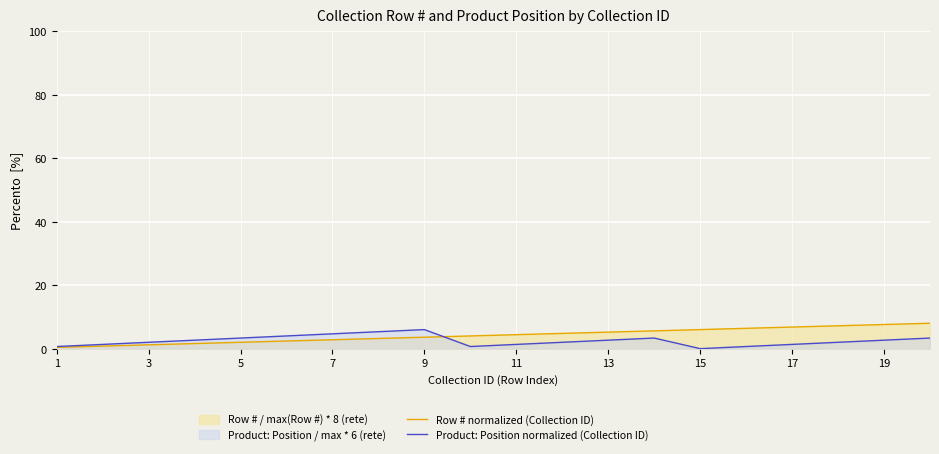

How many values in the Product: Position normalized (Collection ID) series exceed 2?

10